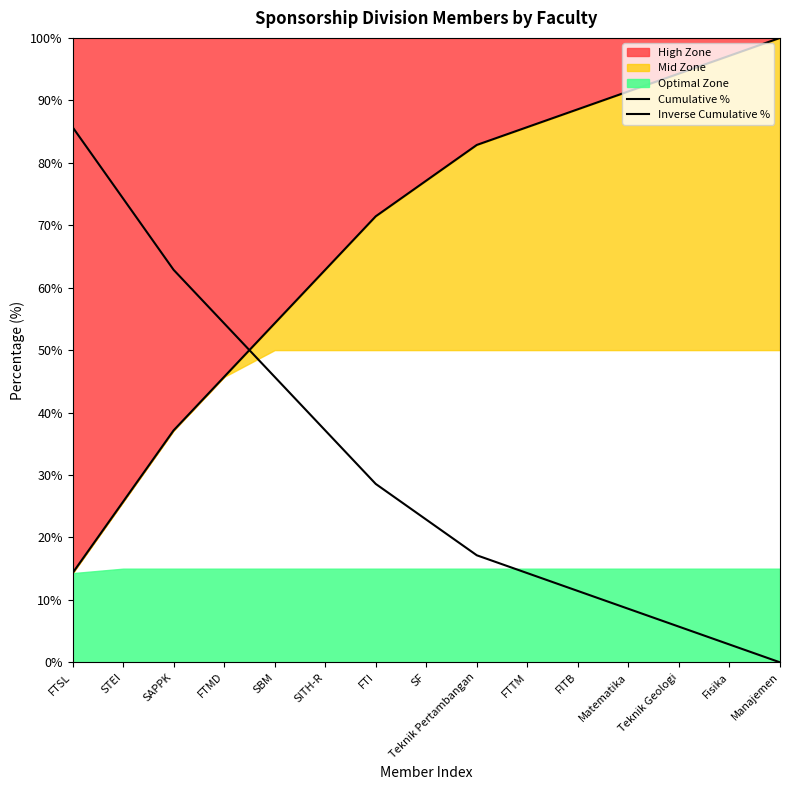

Between FTSL and Teknik Pertambangan, which series saw the biggest shift?

Inverse Cumulative %